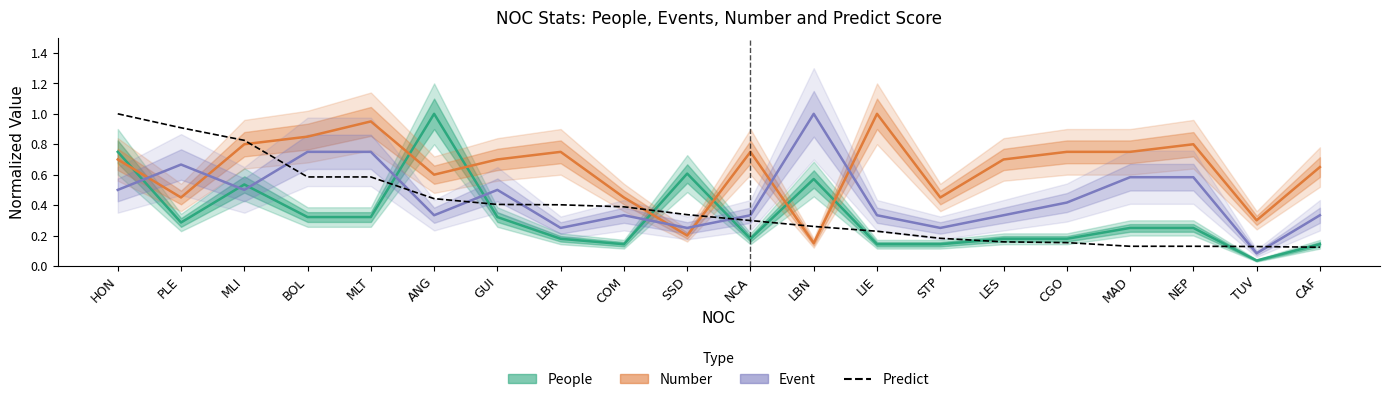

At how many categories does at least one series exceed 0?

20